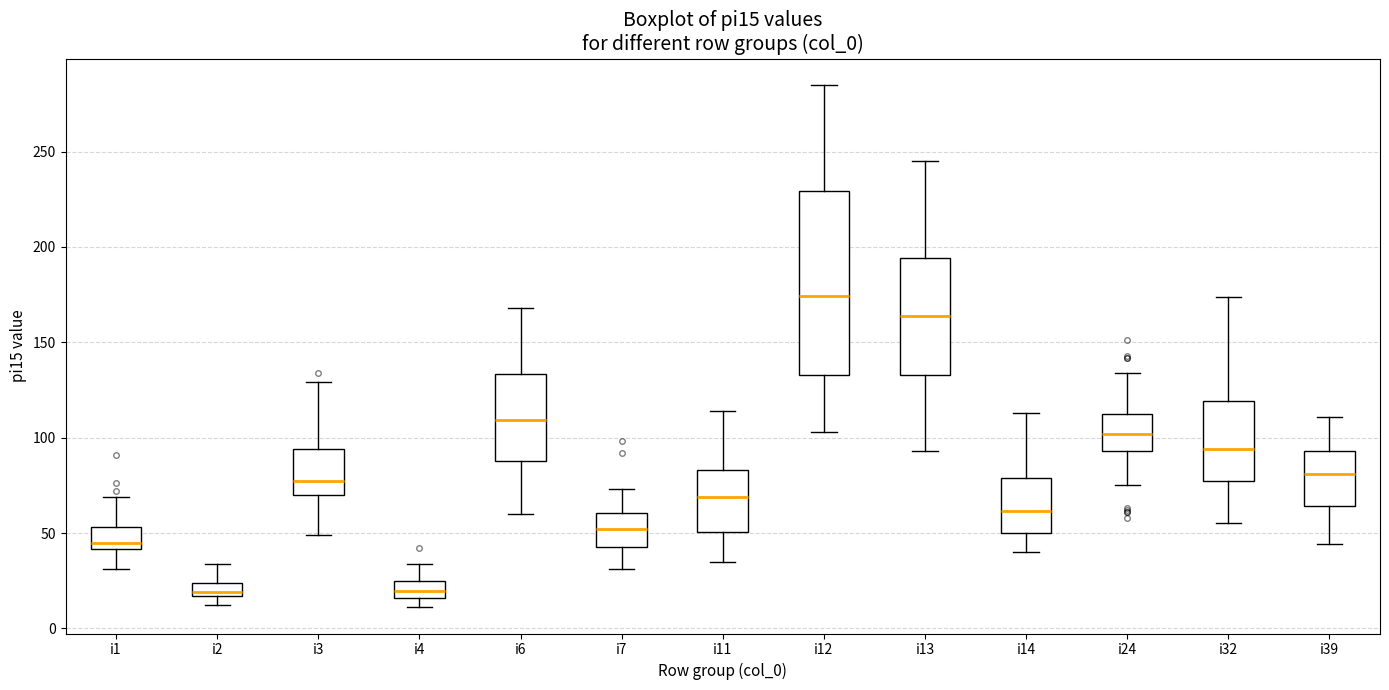

Which box has the highest median line?

i12